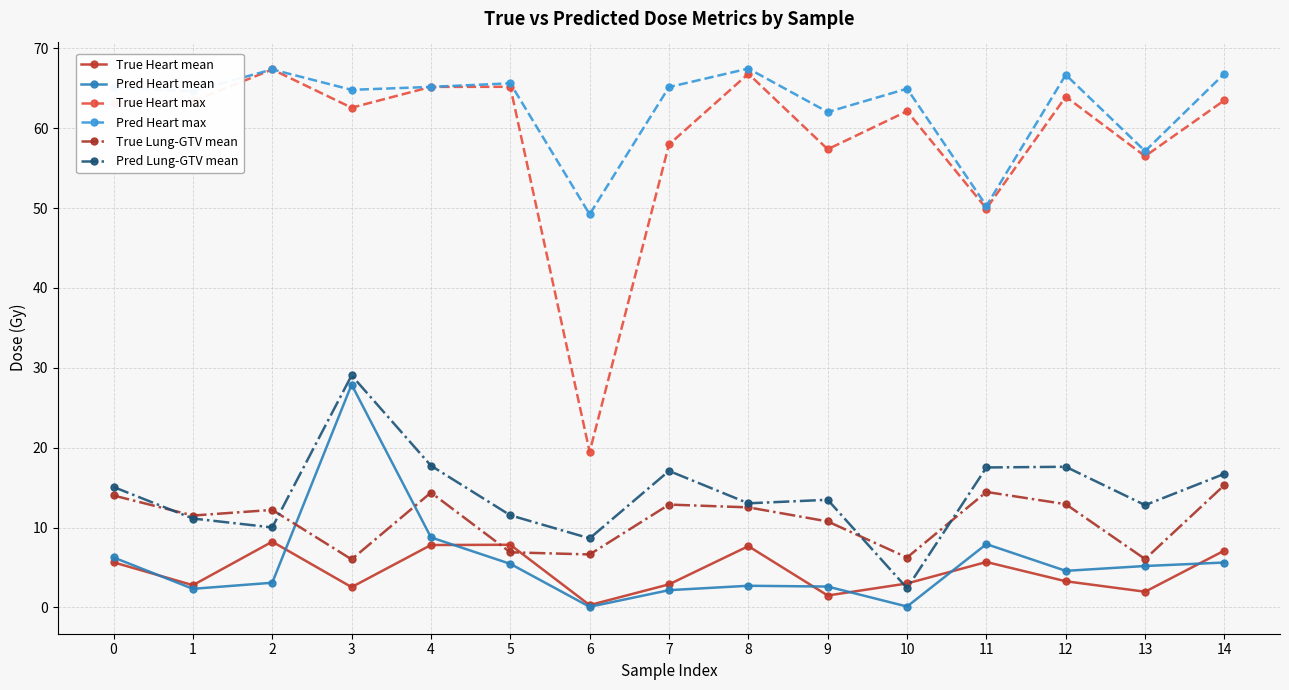

How many interior local valleys does the True Lung-GTV mean series have?

5